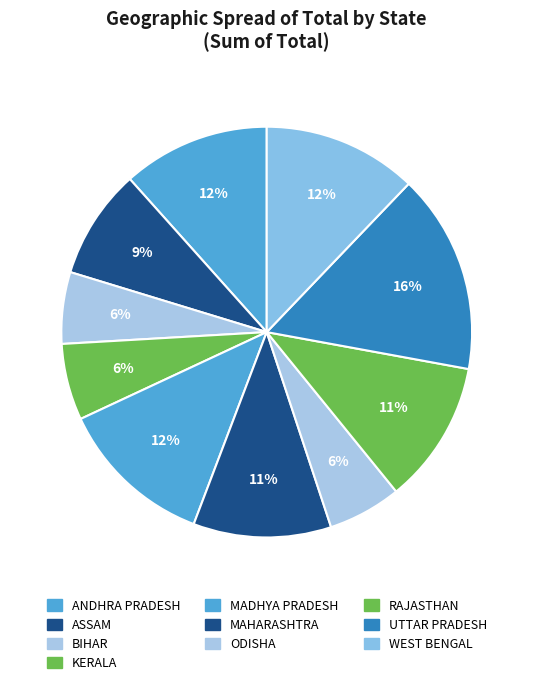

Between ANDHRA PRADESH and MADHYA PRADESH, which is larger?

MADHYA PRADESH